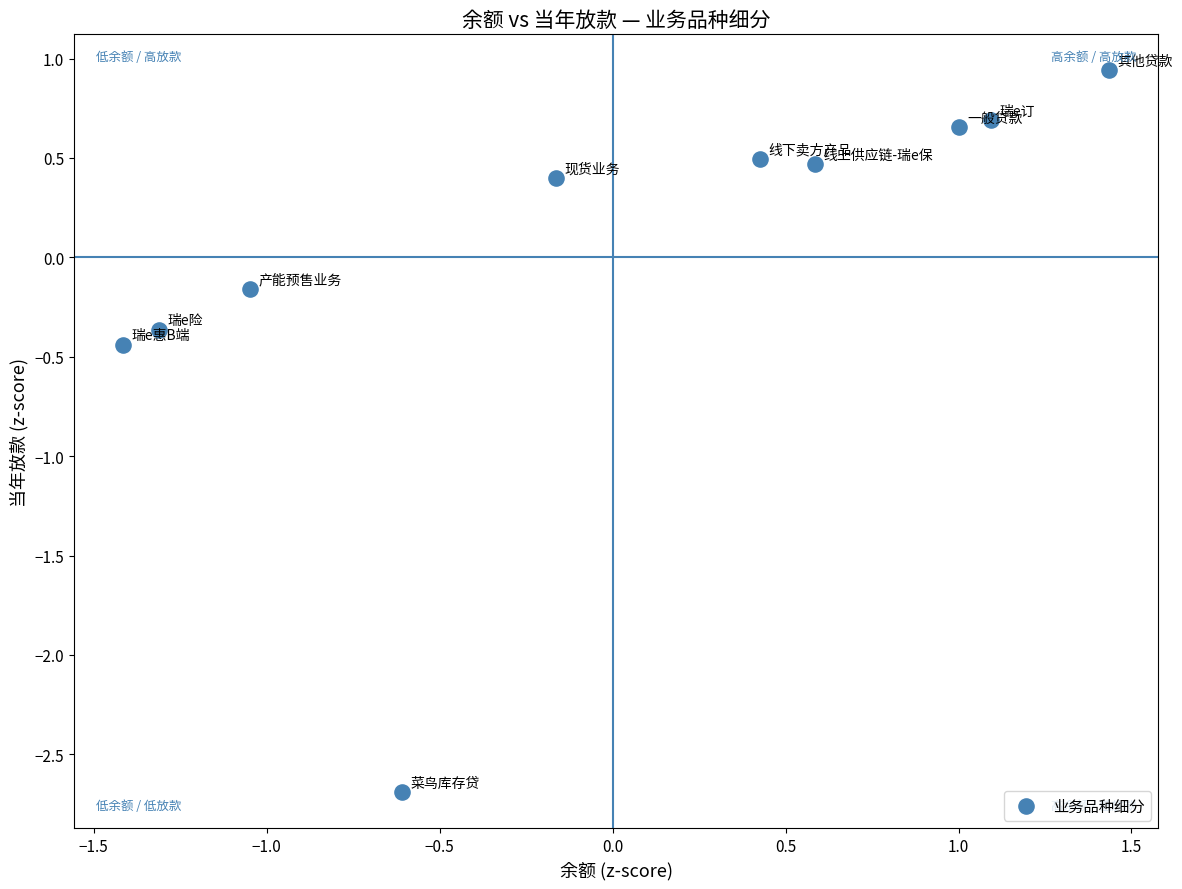

What is the range of Y values (max minus min)?

3.6